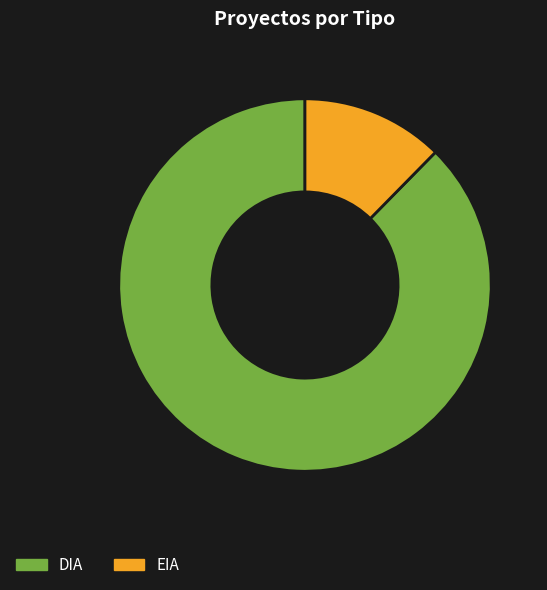

What is the largest slice in the pie chart?

DIA